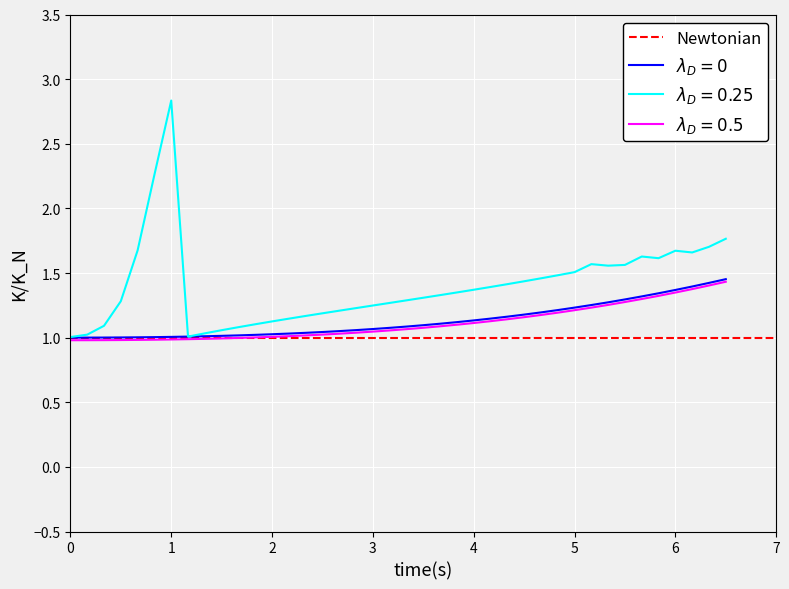

True or false: col_2 and col_3 intersect in this chart.

False